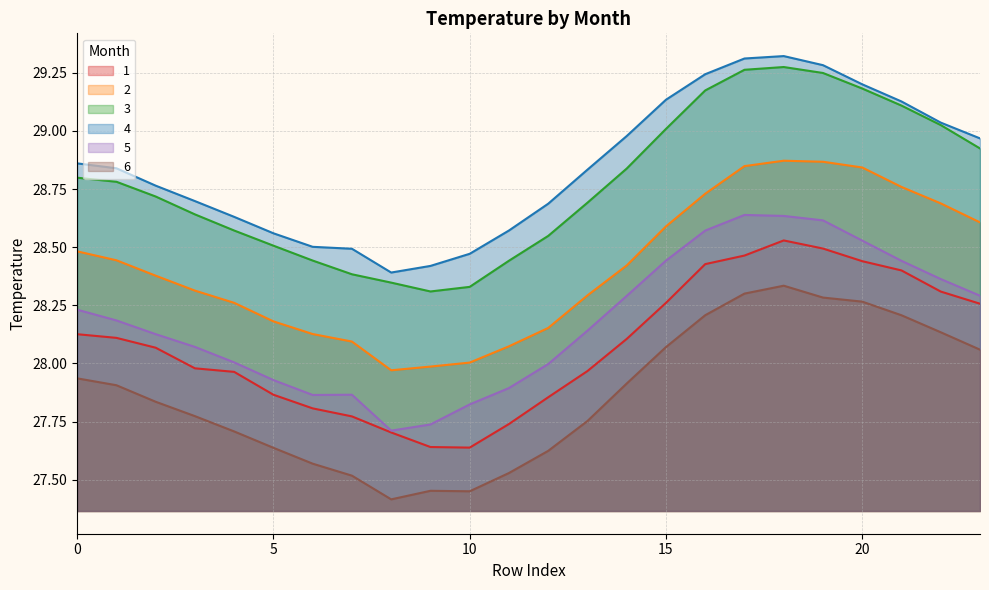

True or false: 2 and 3 cross at least once.

False